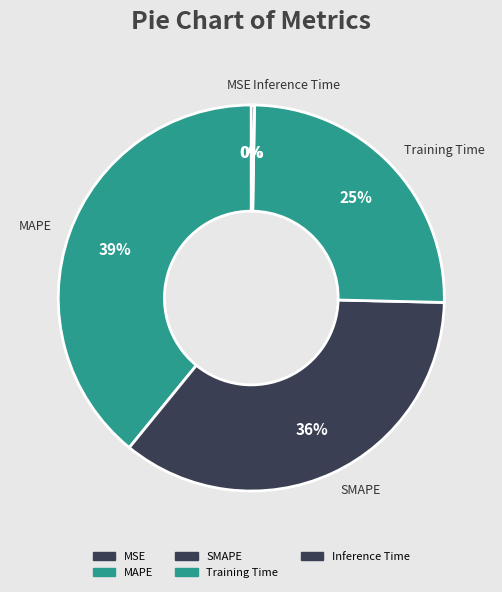

To the nearest percent, what percentage of the pie is Training Time?

25%